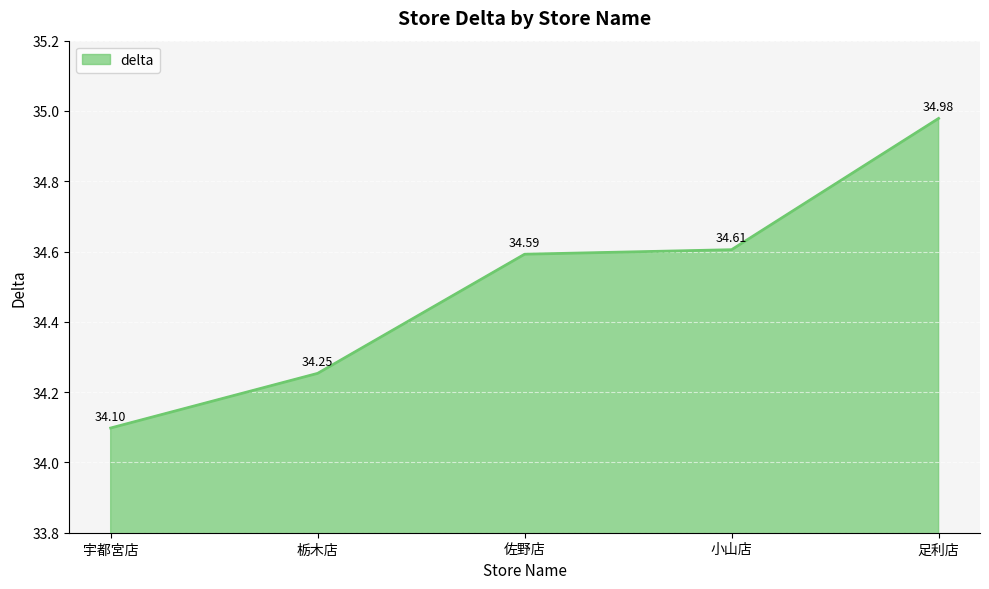

What is the average value?

34.5